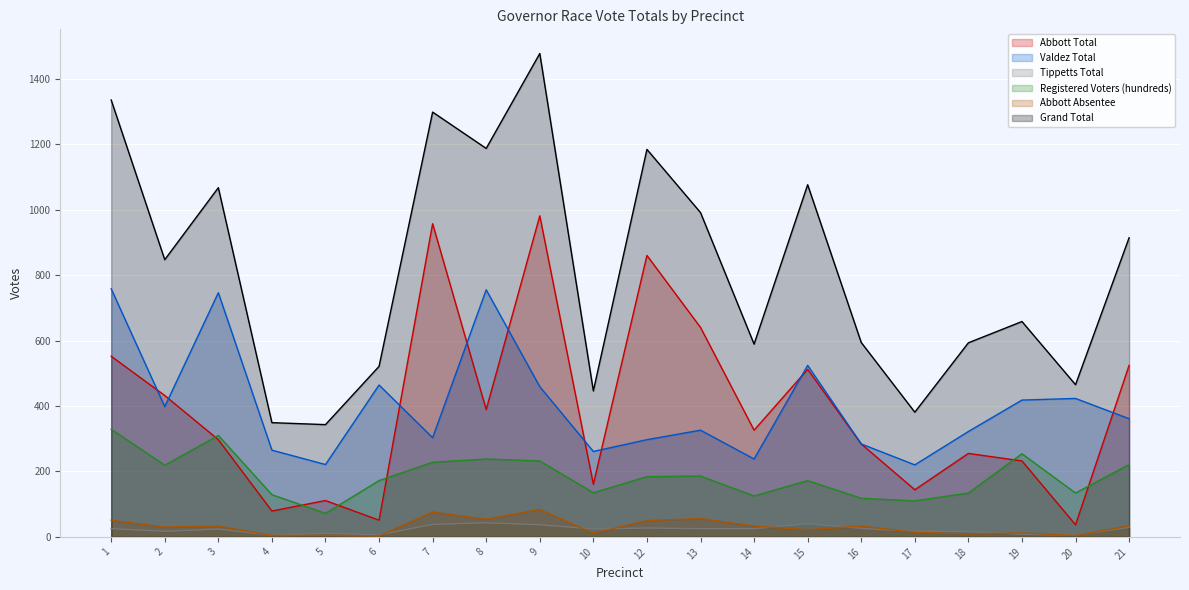

At which label does Abbott Absentee reach its peak?

9